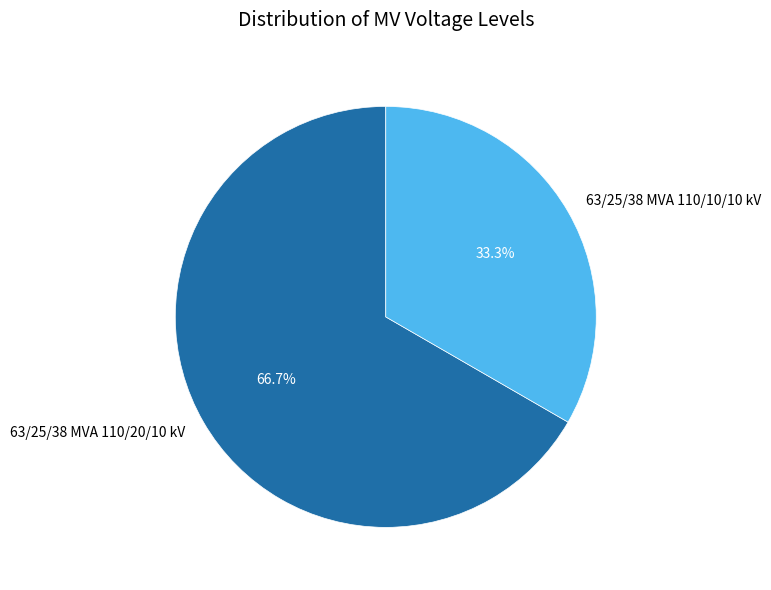

What percentage is the 63/25/38 MVA 110/20/10 kV slice, to the nearest percent?

67%